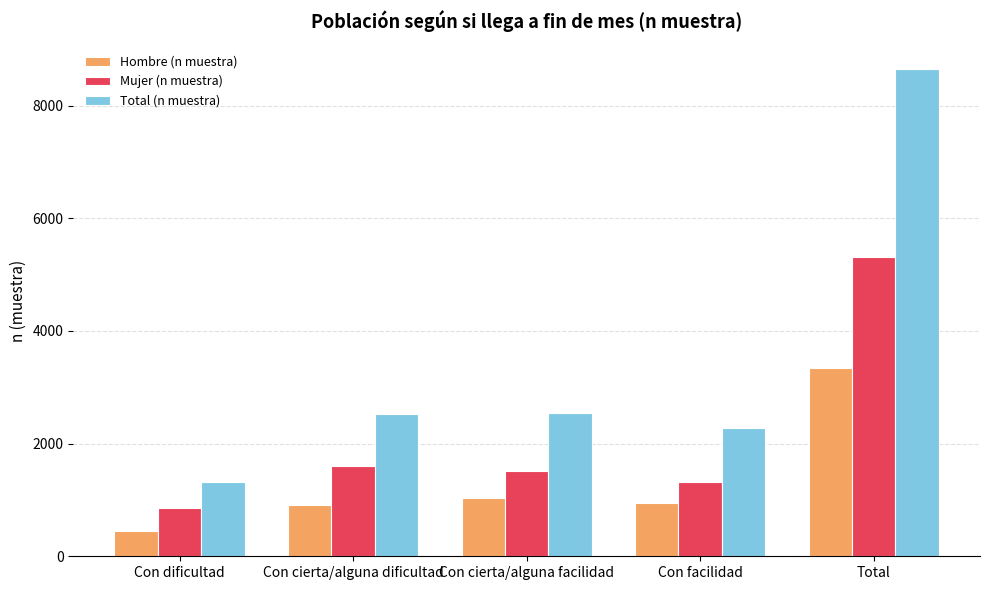

What is the value of the Hombre (n muestra) bar at the 3rd from the left?

1029